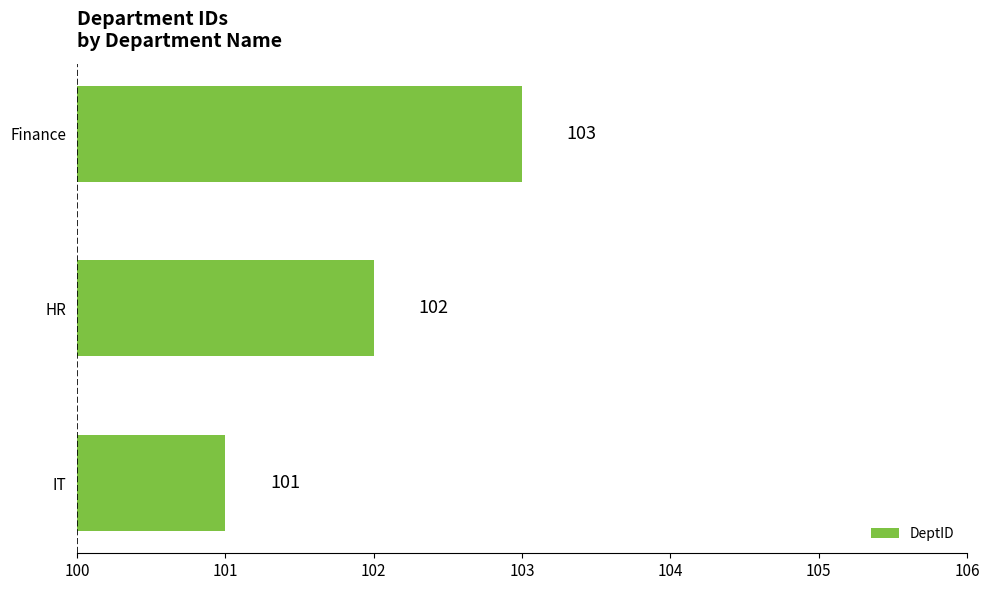

The value at IT is 101. True or false?

True